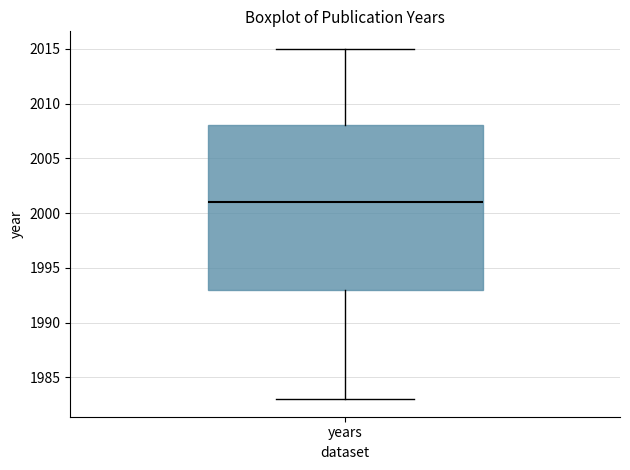

Where does the upper whisker of the box for years end on the y-axis? The values are not printed on the chart, so give them approximately, as read against the axis.

2015